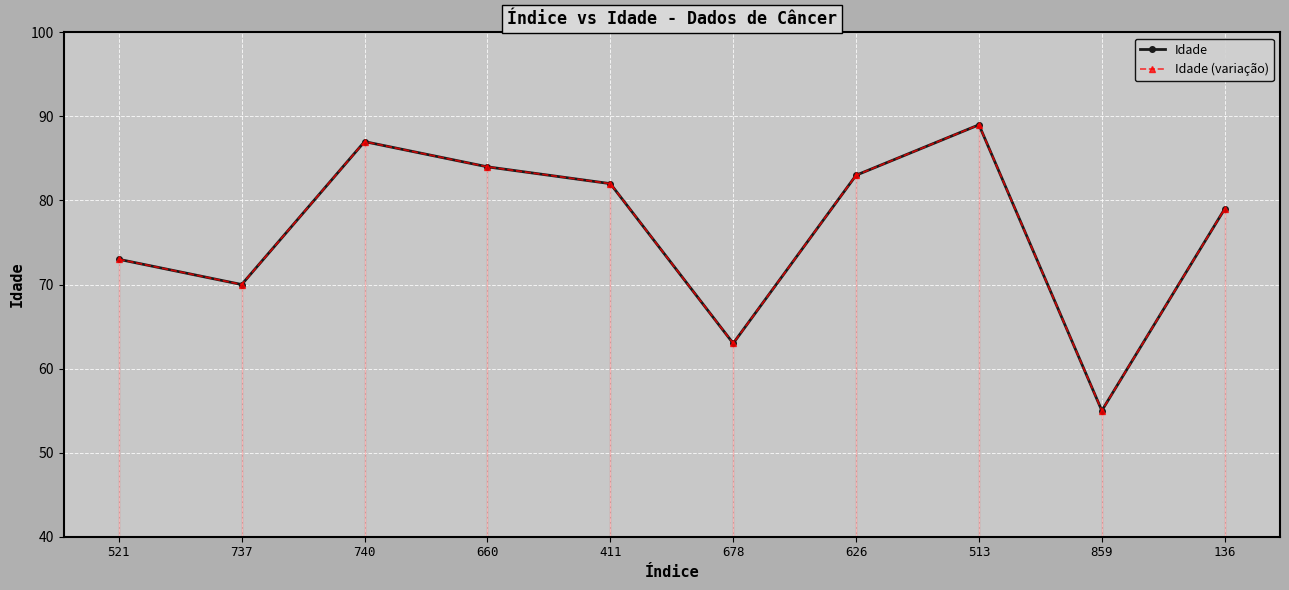

What is the sum of the Idade (variação) values at 136 and 521?

152